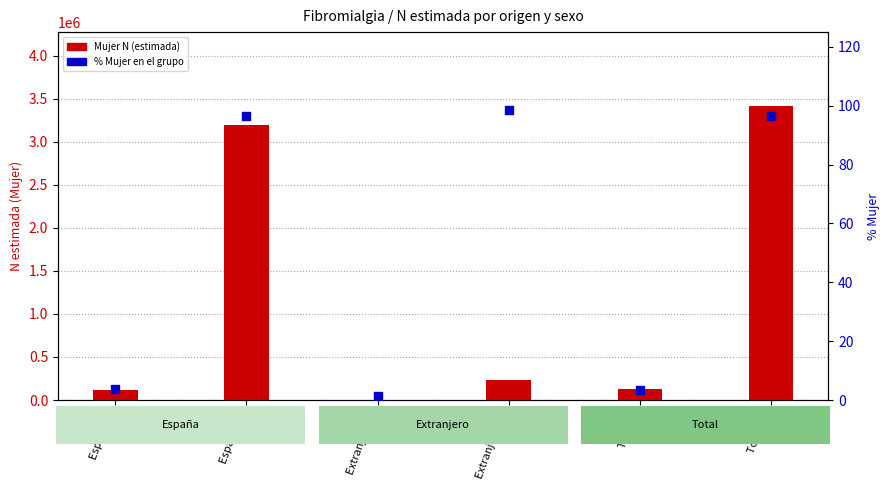

At how many categories does at least one series exceed 2499332?

2